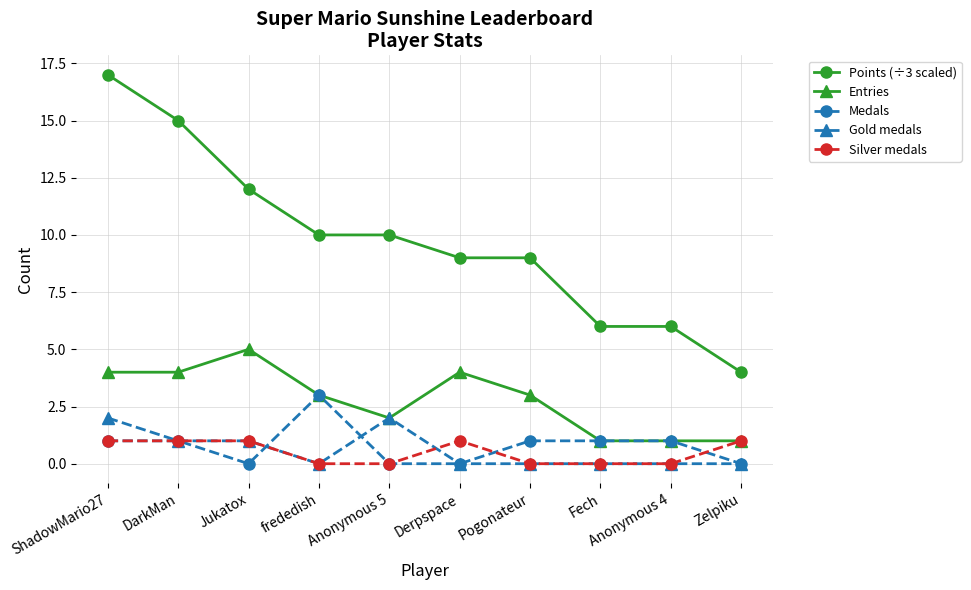

Reading left to right, what are all the values shown in this chart?

Points (÷3 scaled): ShadowMario27=17	DarkMan=15	Jukatox=12	frededish=10	Anonymous 5=10	Derpspace=9	Pogonateur=9	Fech=6	Anonymous 4=6	Zelpiku=4
Entries: ShadowMario27=4	DarkMan=4	Jukatox=5	frededish=3	Anonymous 5=2	Derpspace=4	Pogonateur=3	Fech=1	Anonymous 4=1	Zelpiku=1
Medals: ShadowMario27=1	DarkMan=1	Jukatox=0	frededish=3	Anonymous 5=0	Derpspace=0	Pogonateur=1	Fech=1	Anonymous 4=1	Zelpiku=0
Gold medals: ShadowMario27=2	DarkMan=1	Jukatox=1	frededish=0	Anonymous 5=2	Derpspace=0	Pogonateur=0	Fech=0	Anonymous 4=0	Zelpiku=0
Silver medals: ShadowMario27=1	DarkMan=1	Jukatox=1	frededish=0	Anonymous 5=0	Derpspace=1	Pogonateur=0	Fech=0	Anonymous 4=0	Zelpiku=1